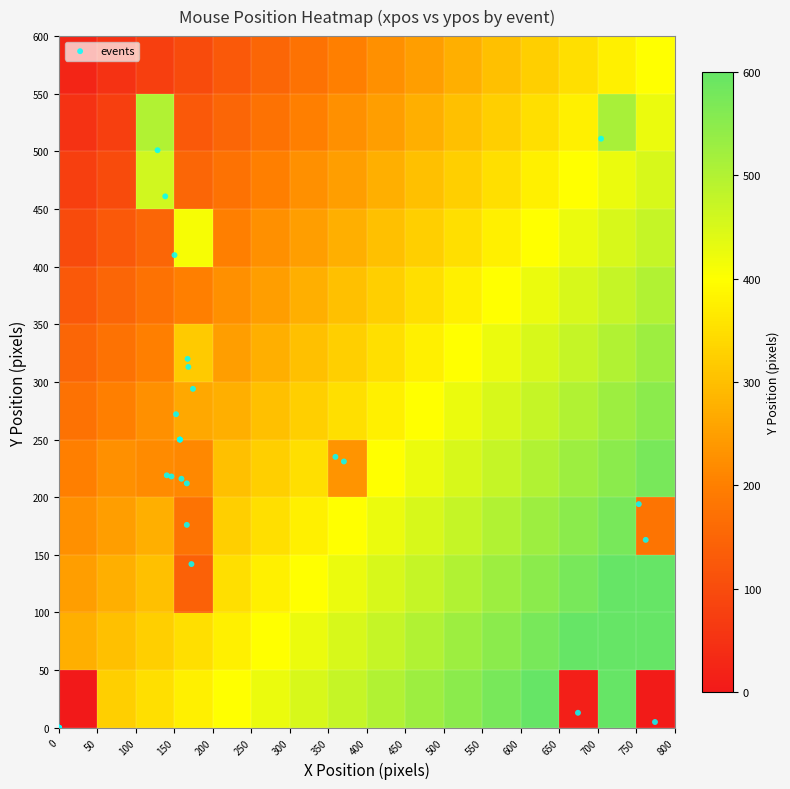

What is the maximum value shown in the chart?

511